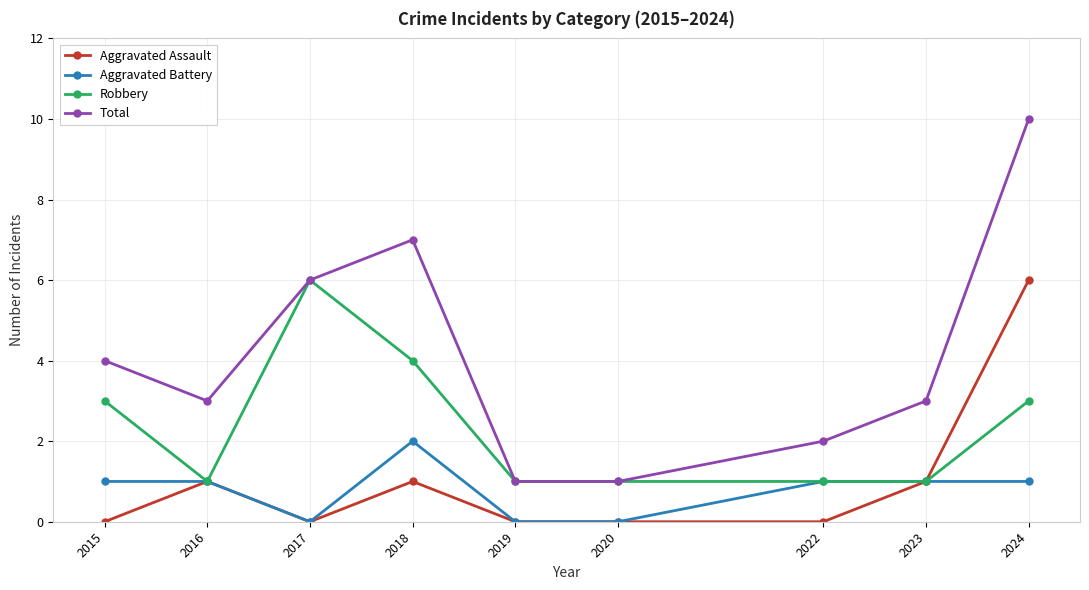

How many series are shown in this chart?

4